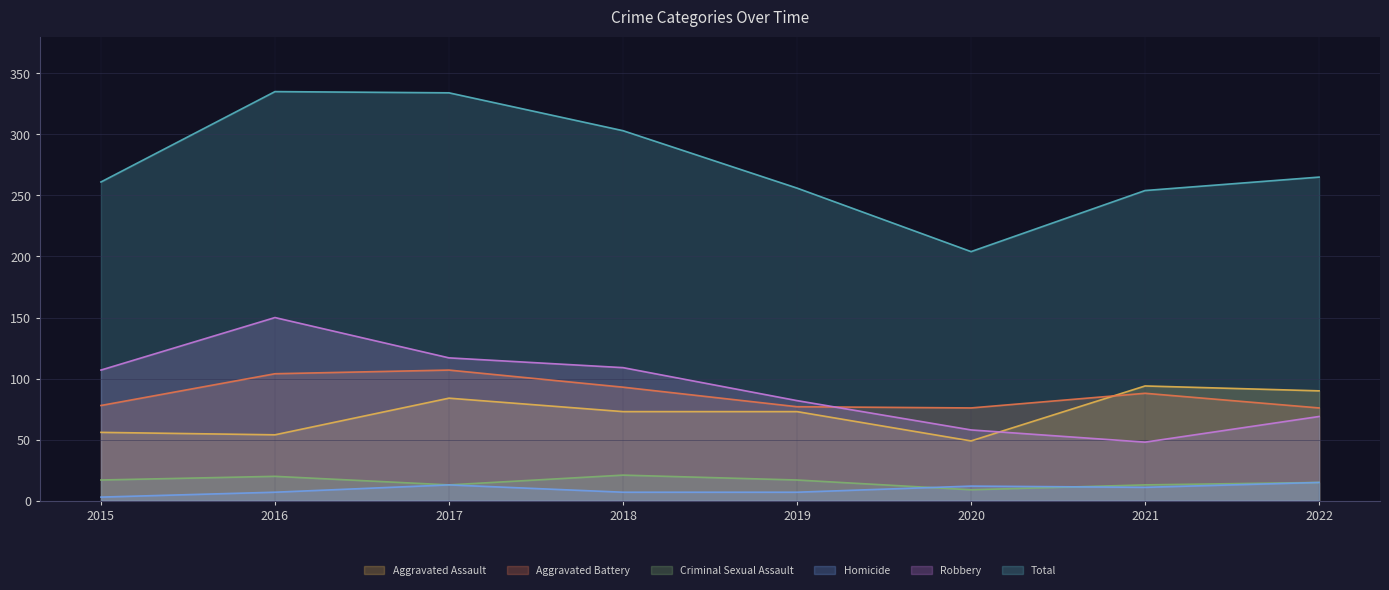

Reading right to left, transcribe all the data shown in this chart.

Aggravated Assault: 90	94	49	73	73	84	54	56
Aggravated Battery: 76	88	76	77	93	107	104	78
Criminal Sexual Assault: 15	13	9	17	21	13	20	17
Homicide: 15	11	12	7	7	13	7	3
Robbery: 69	48	58	82	109	117	150	107
Total: 265	254	204	256	303	334	335	261